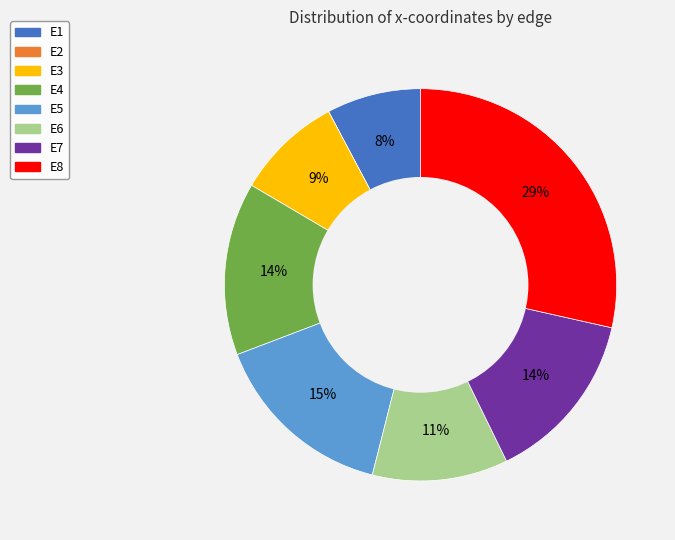

True or false: E4 accounts for 14% of the total.

True